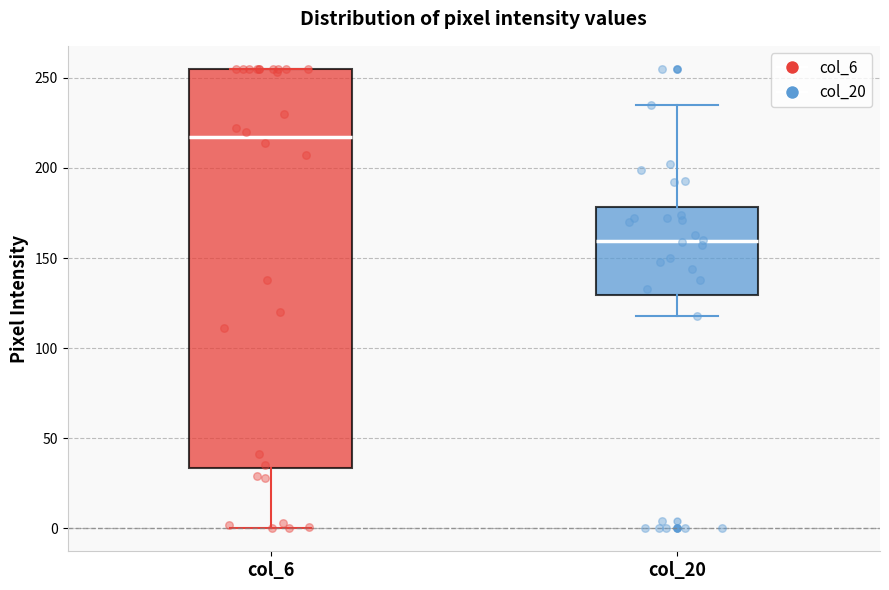

Which box is the tallest, from its lower edge to its upper edge?

col_6